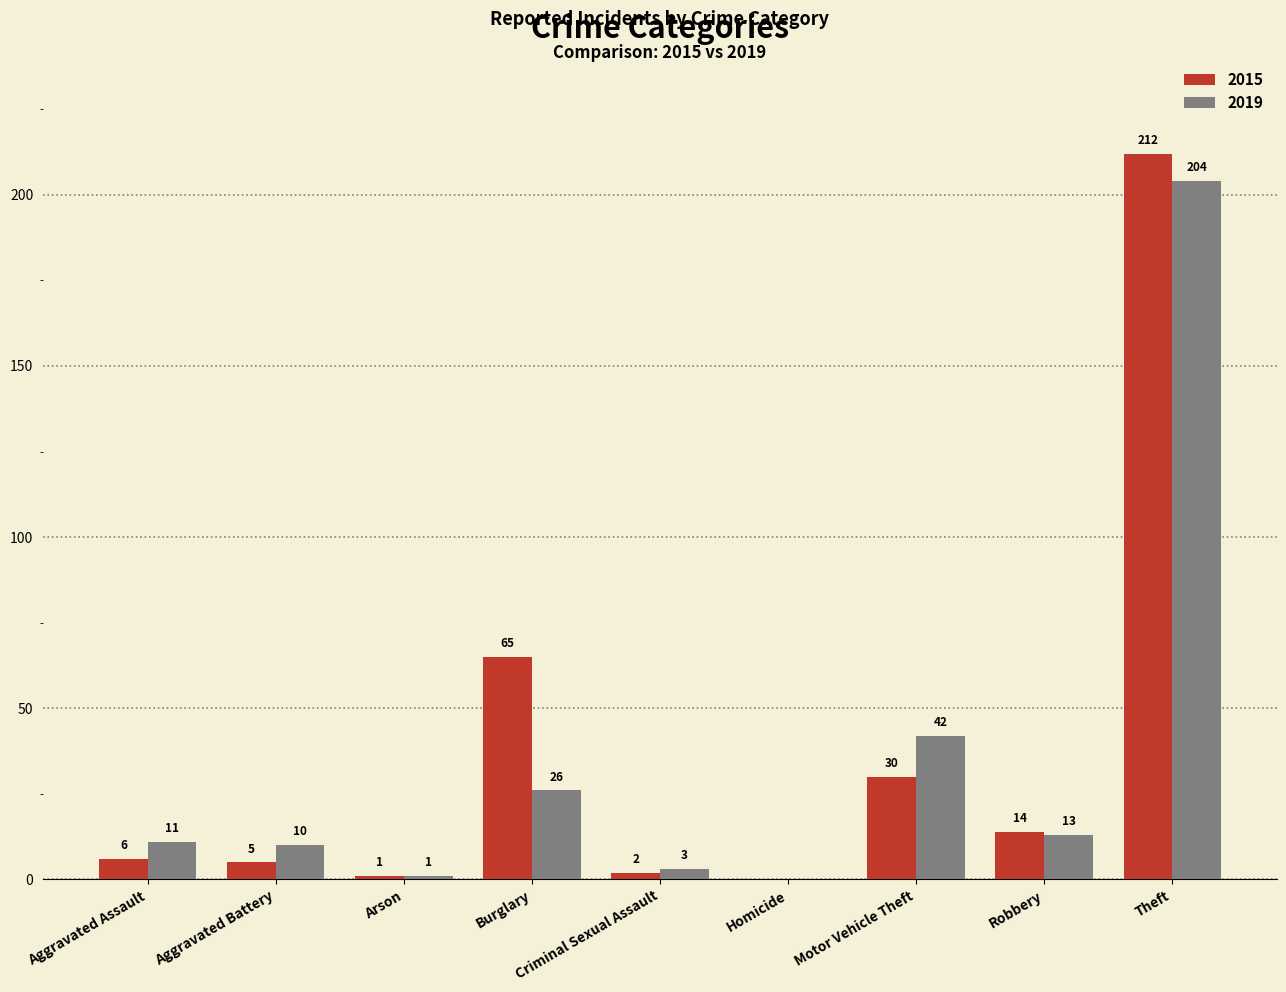

Is it true that 2015 equals 0 at Homicide?

True